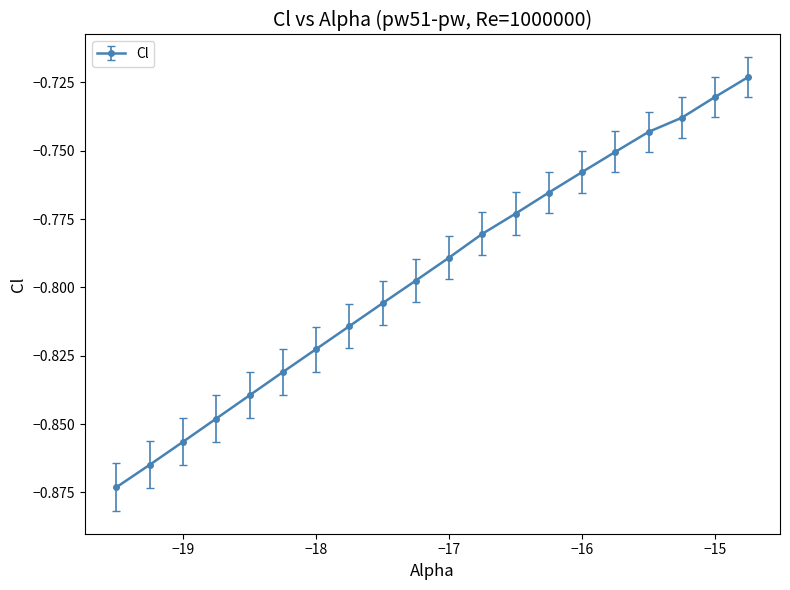

True or false: there are more than 1 points higher than both neighbors.

False